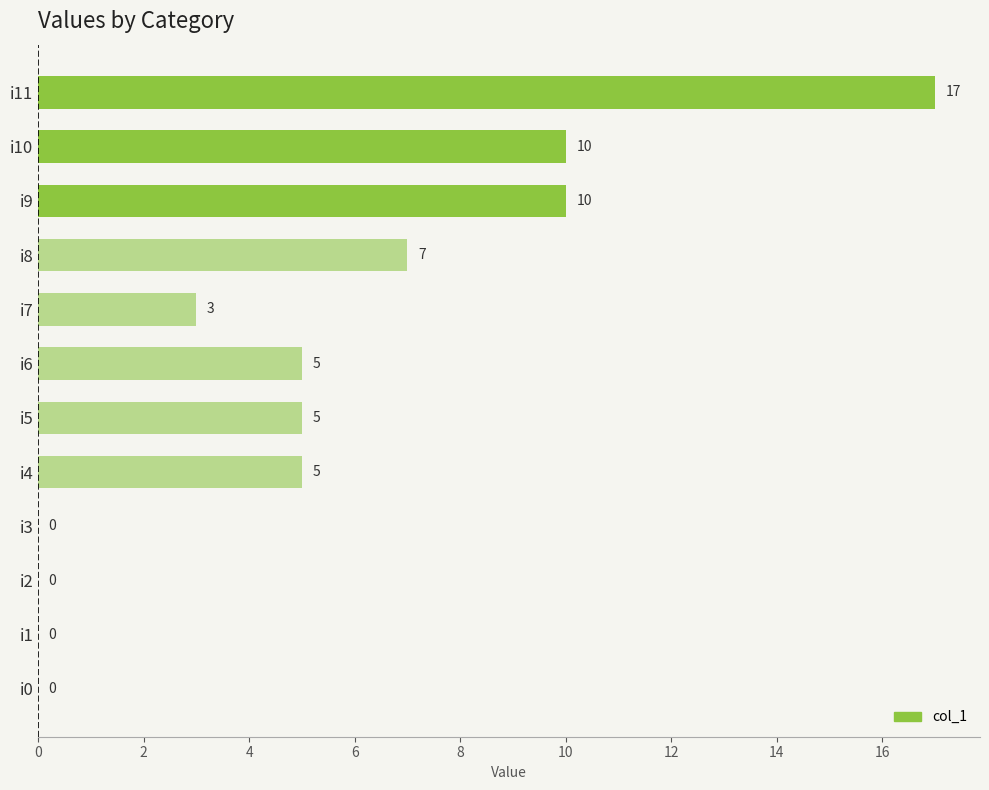

Where is the data nearest to the value 8?

i8